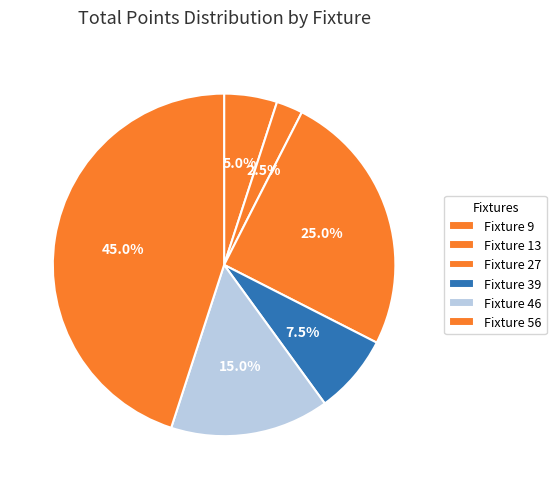

To the nearest percent, what is the difference between the Fixture 9 and Fixture 13 slice percentages?

2%